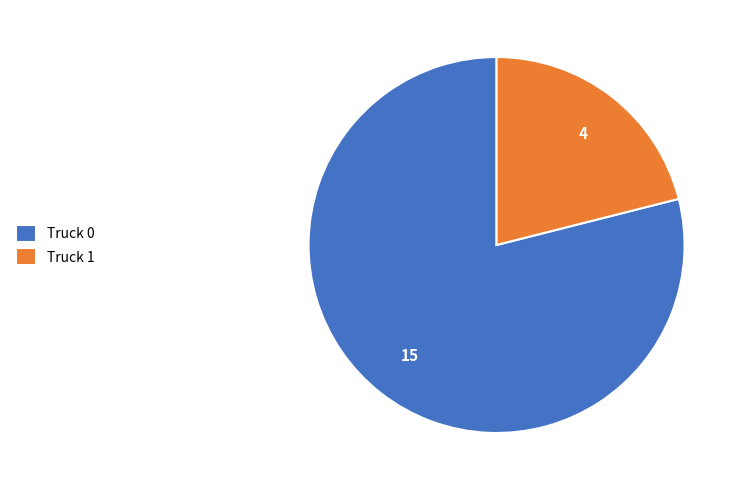

Rank the categories by value from lowest to highest.

Truck 1, Truck 0